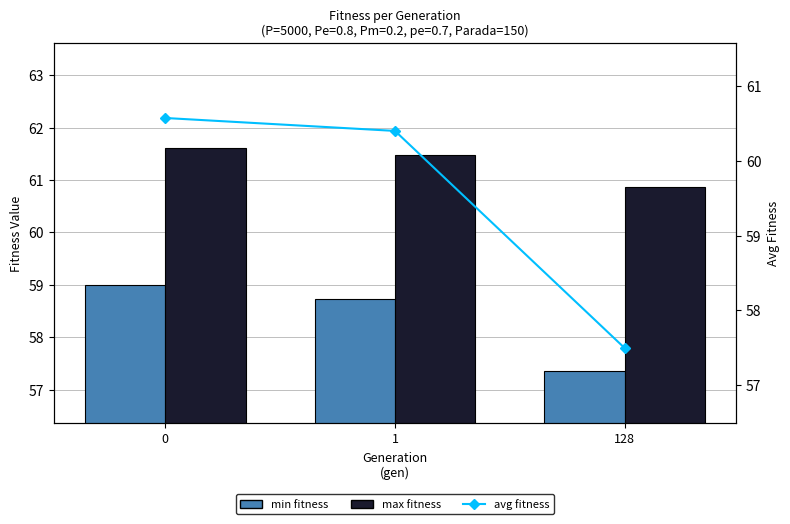

List the labels in order of max fitness value, smallest first.

128, 1, 0